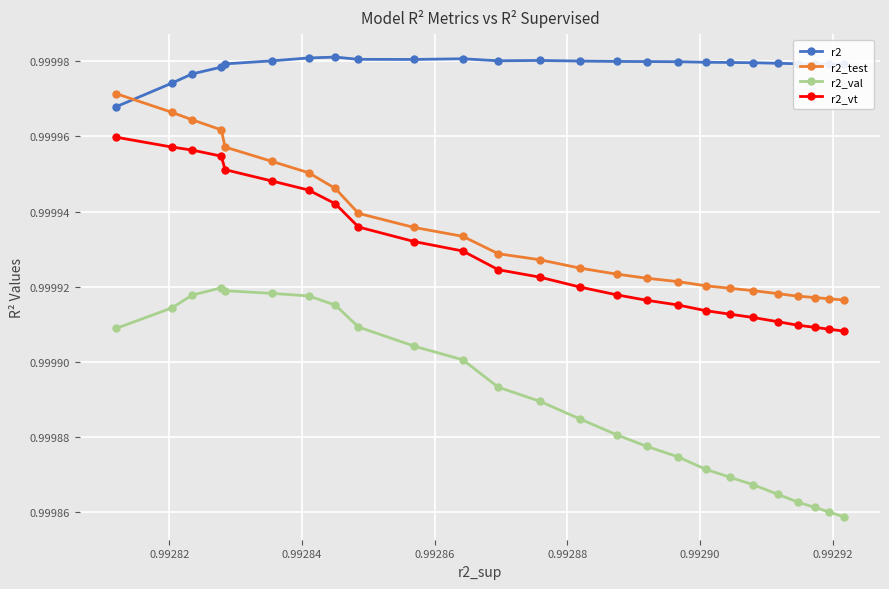

Does the chart have visible grid lines?

Yes